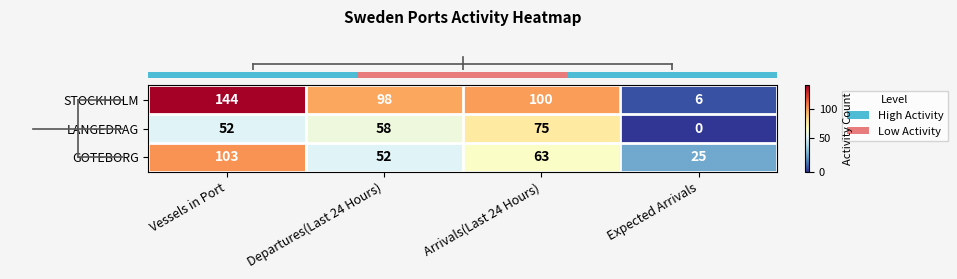

What is the difference between the GOTEBORG values at Expected Arrivals and Arrivals(Last 24 Hours)?

38